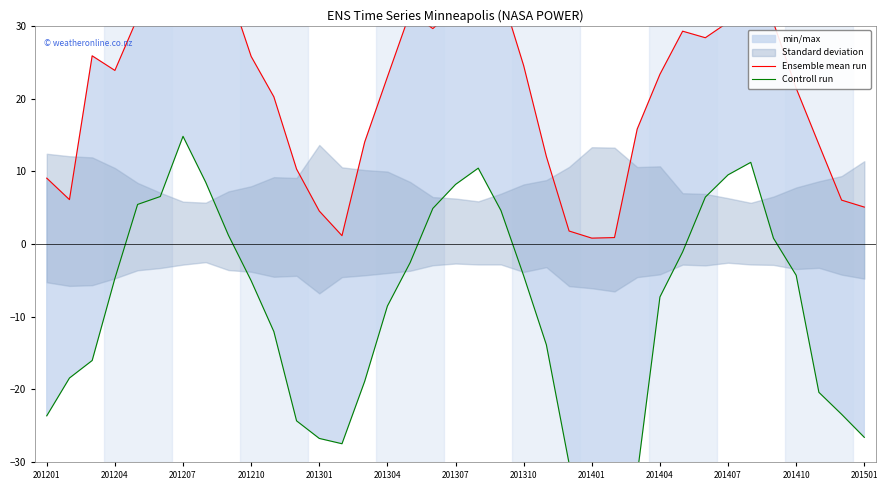

List the series in order of their peak value, highest first.

Ensemble mean run, Controll run